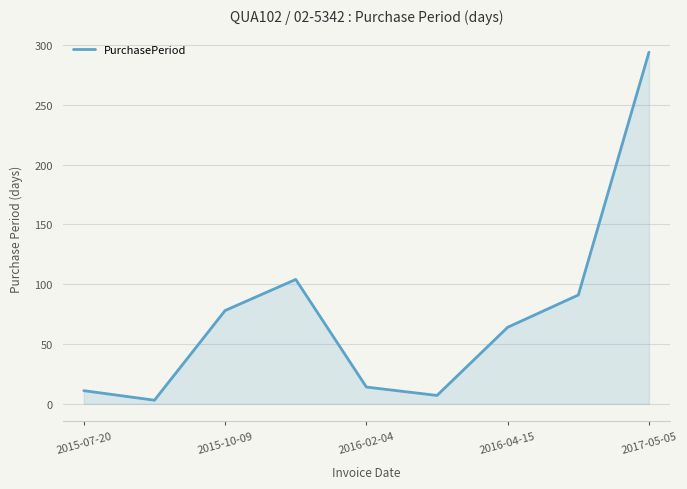

How many distinct data groups are displayed?

1